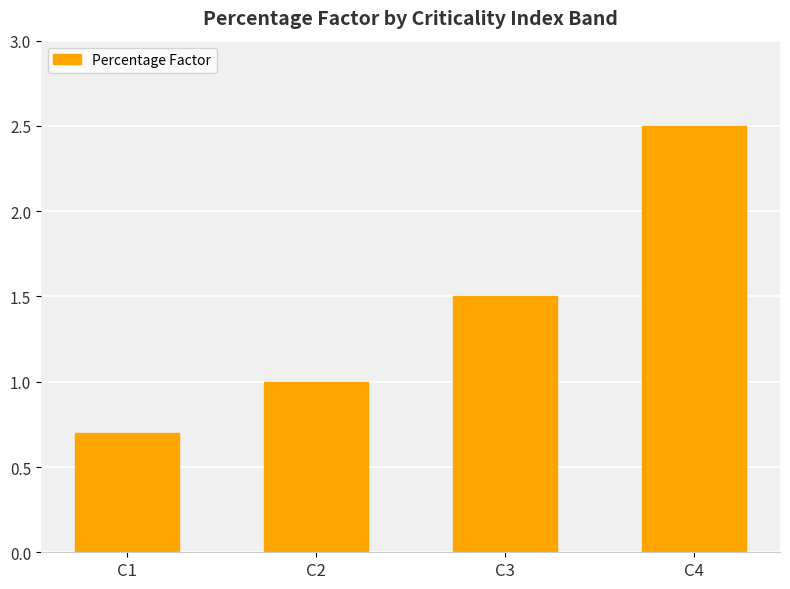

Which category has the highest value across all series?

C4